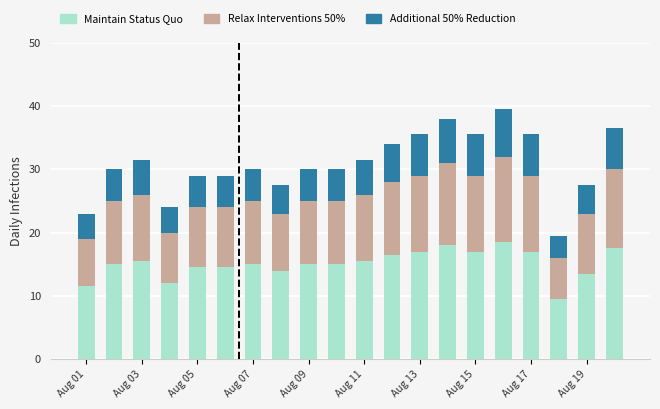

What is the maximum value for Maintain Status Quo?

18.5